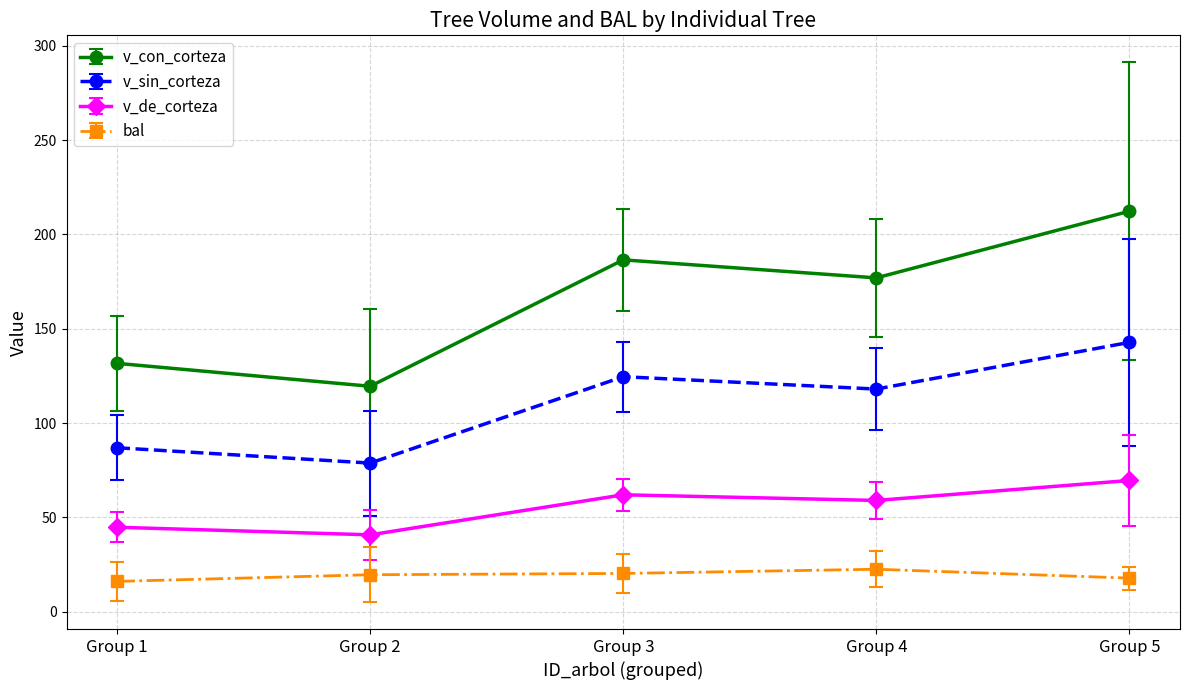

How many data points does each series have?

5